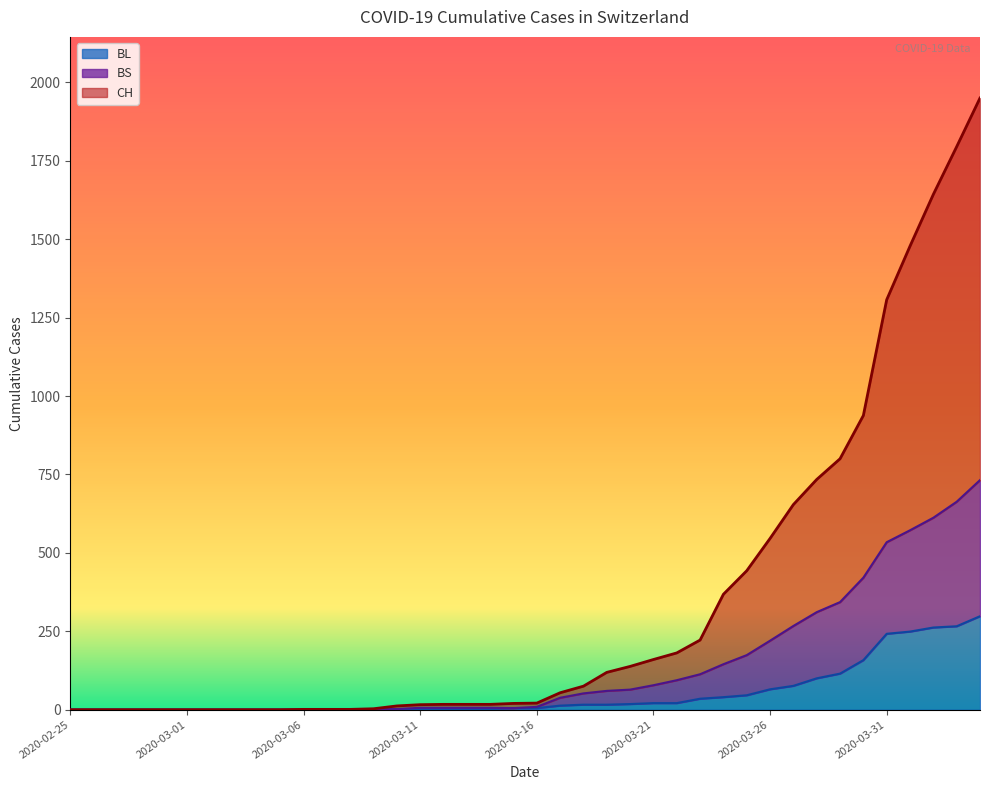

At which category is the sum across all series the highest?

2020-04-04